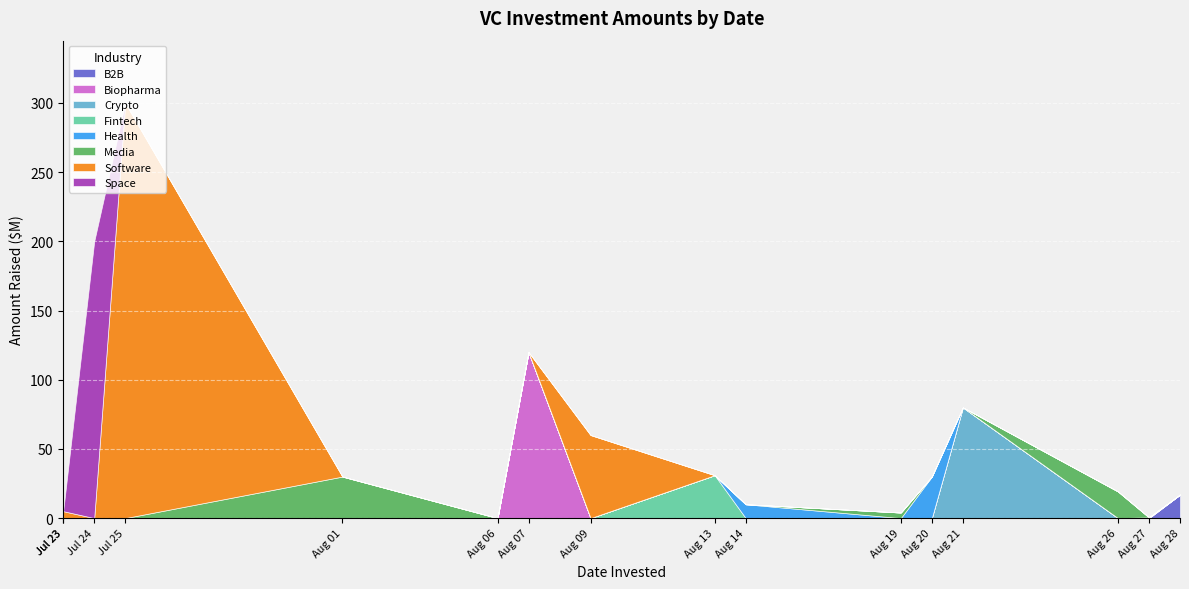

What is the average value?

62.9